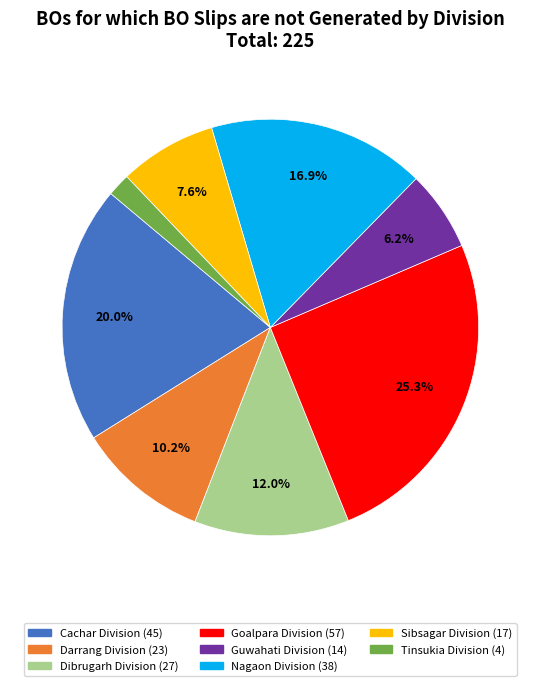

Is there a majority slice in this chart?

No